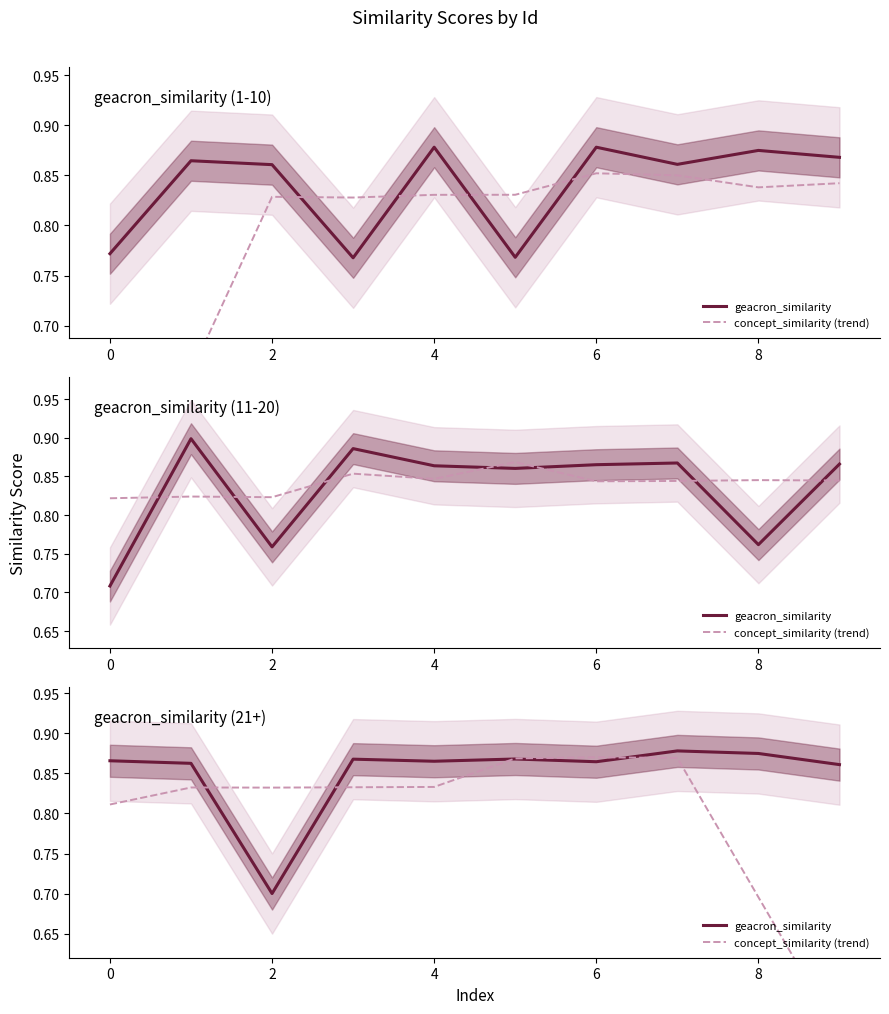

Count the concept_similarity (trend) values in the range 0 to 1.

10